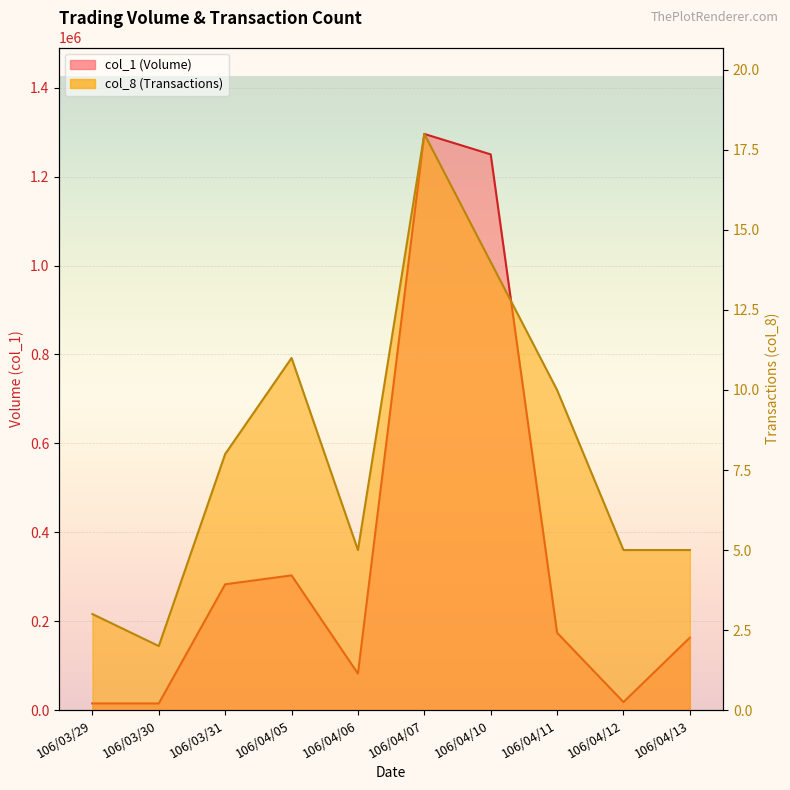

Rank the categories by col_8 value from highest to lowest.

106/04/07, 106/04/10, 106/04/05, 106/04/11, 106/03/31, 106/04/06, 106/04/12, 106/04/13, 106/03/29, 106/03/30